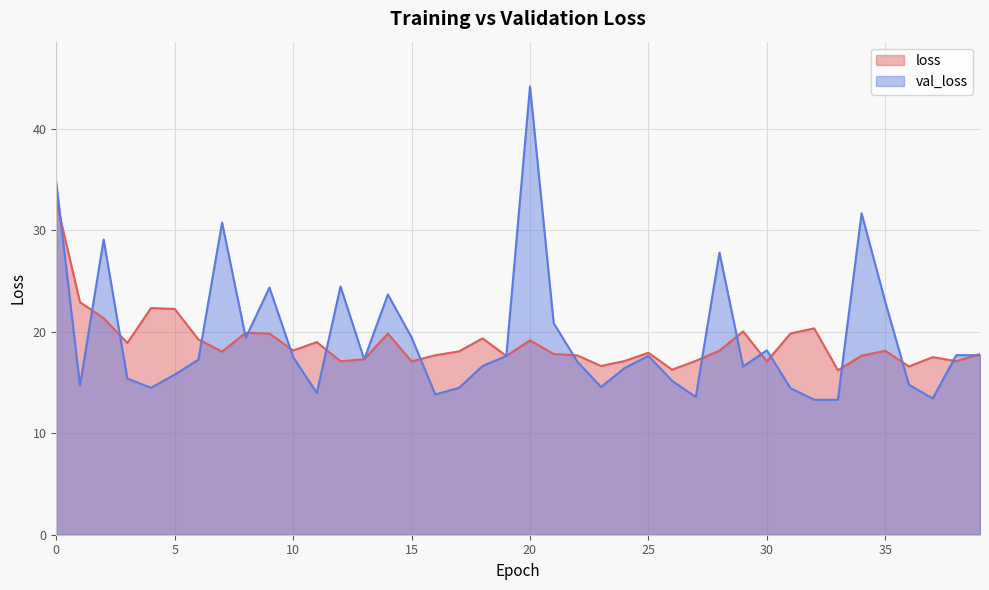

In val_loss, how many points are lower than both neighbors (excluding endpoints)?

11